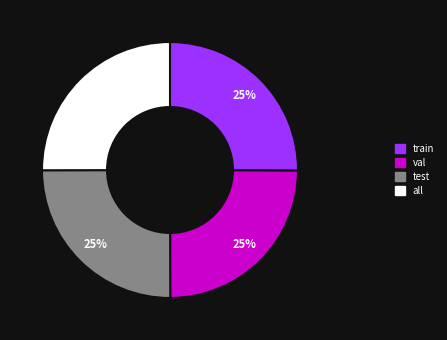

Is val the majority of the pie?

No